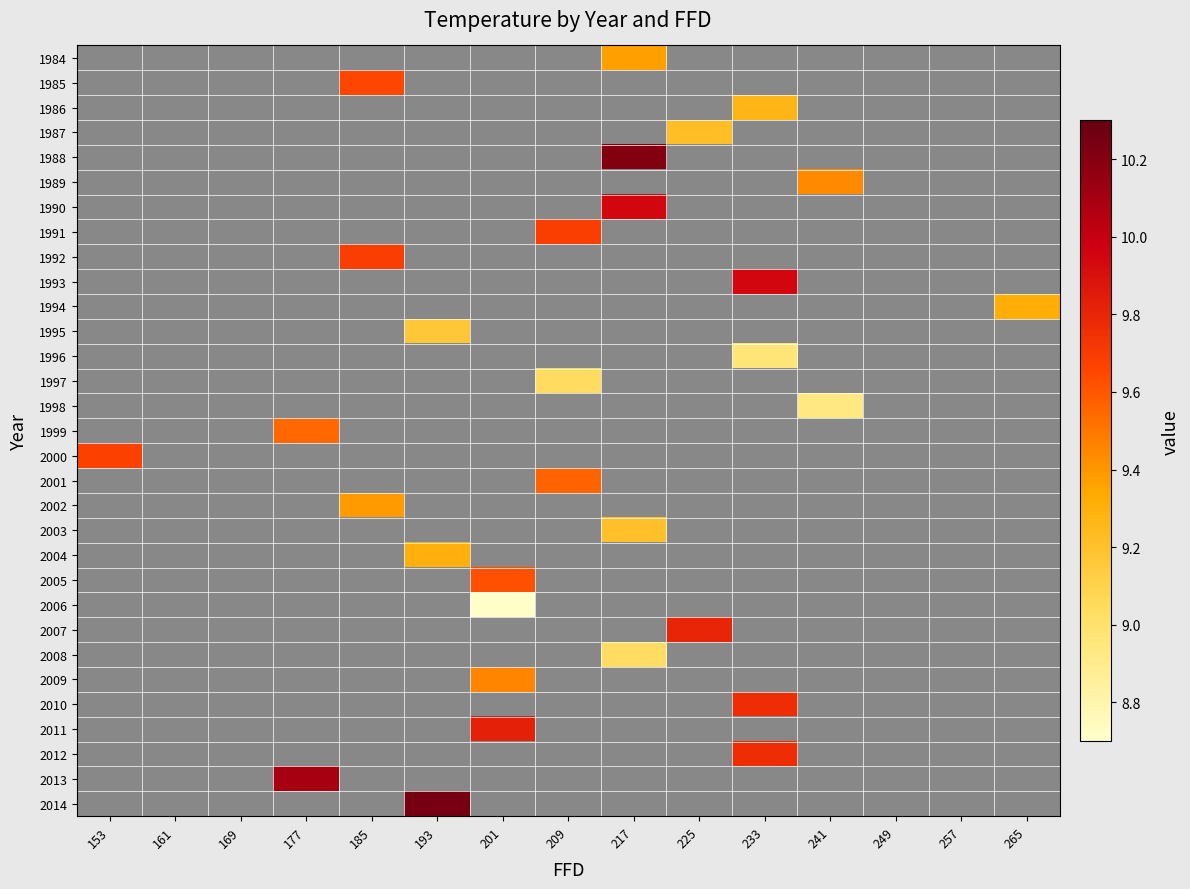

Which has a higher value, 185 or 225?

225